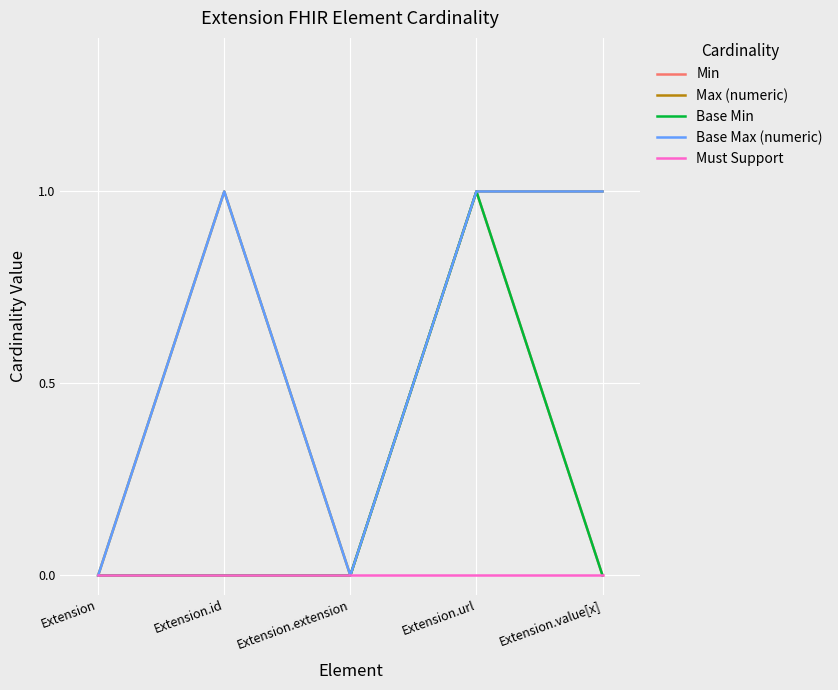

At which label does Max (numeric) reach its peak?

Extension.id